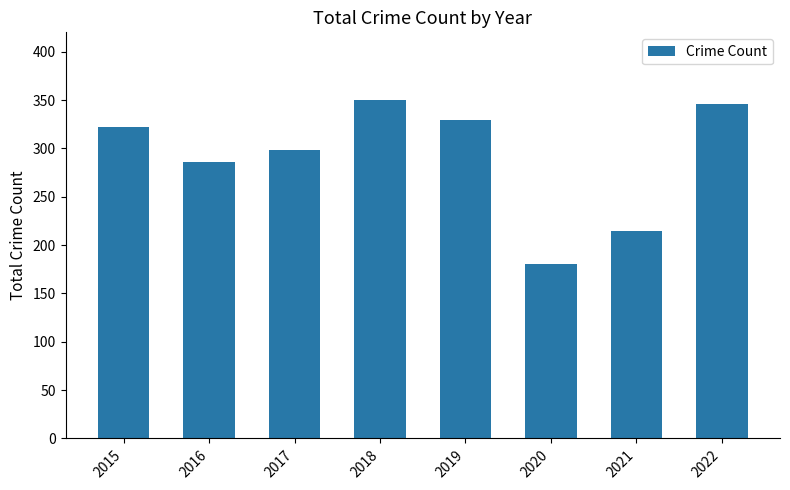

What is the sum of the values at 2017 and 2020?

478